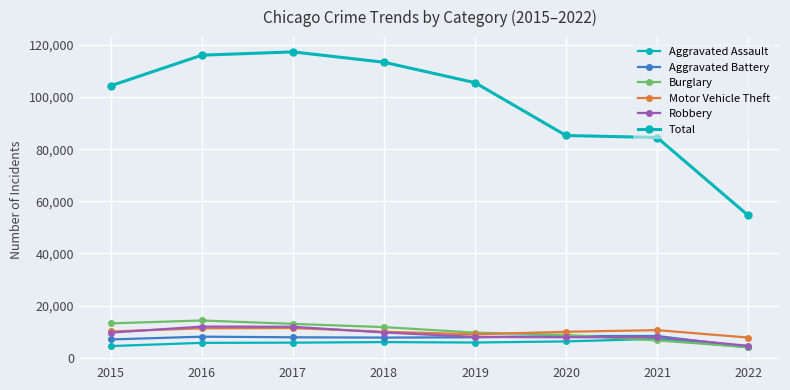

How many lines are shown in the chart?

6